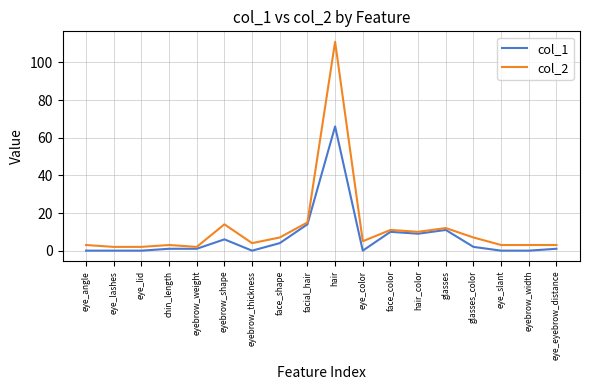

True or false: col_2 and col_1 intersect in this chart.

False